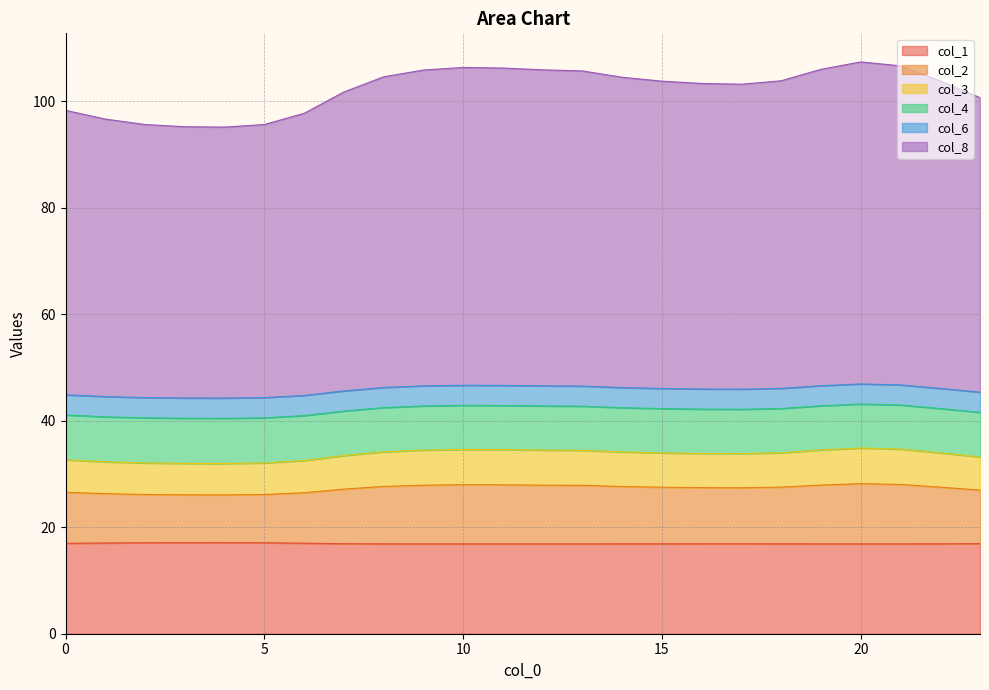

How many series are shown in this chart?

6